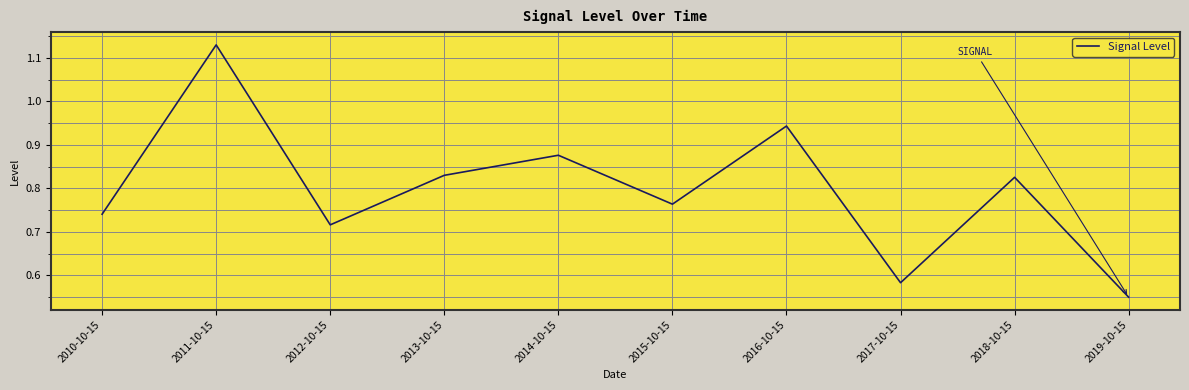

True or false: the data shows 1.2 at 2010-10-15.

False